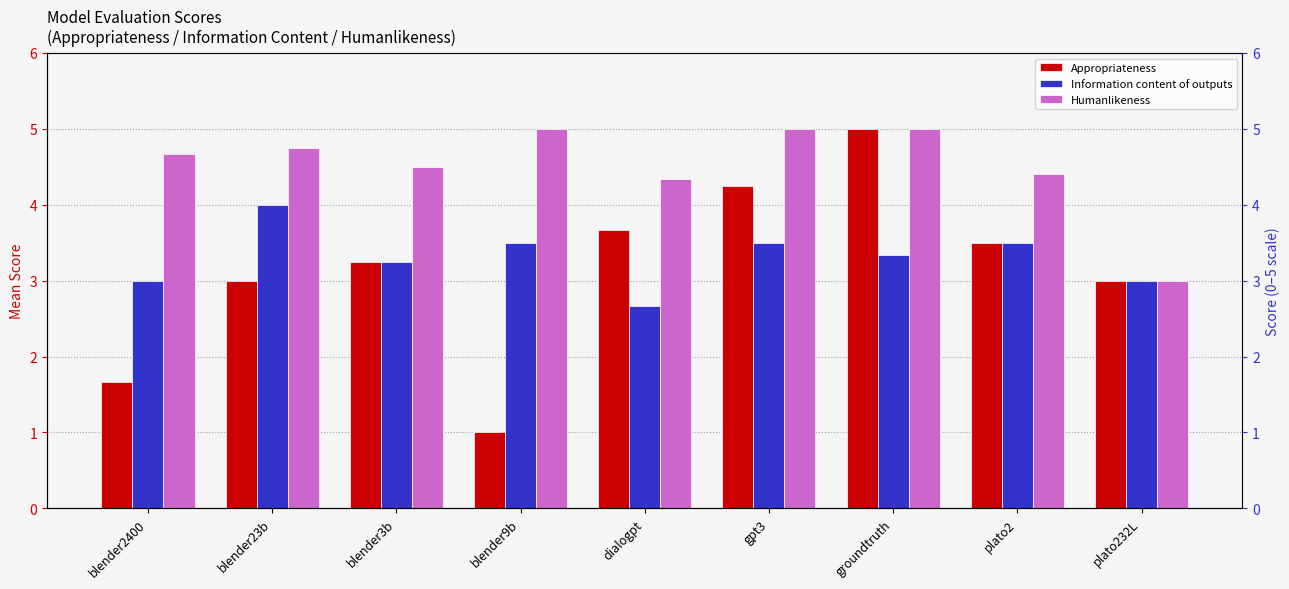

Is it true that Appropriateness equals 3.5 at plato2?

True